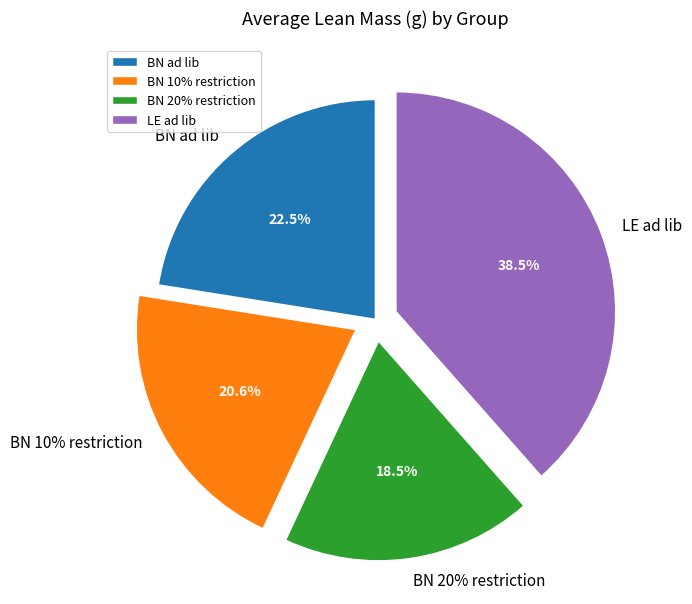

What percentage is the BN 20% restriction slice, to the nearest percent?

18%